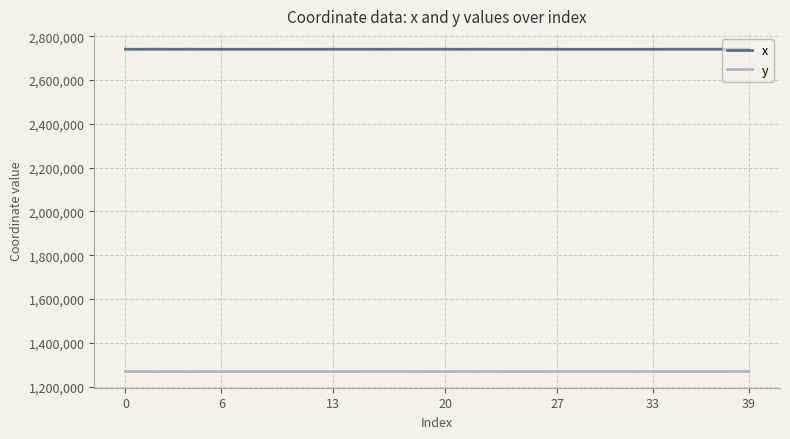

True or false: x and y intersect in this chart.

False